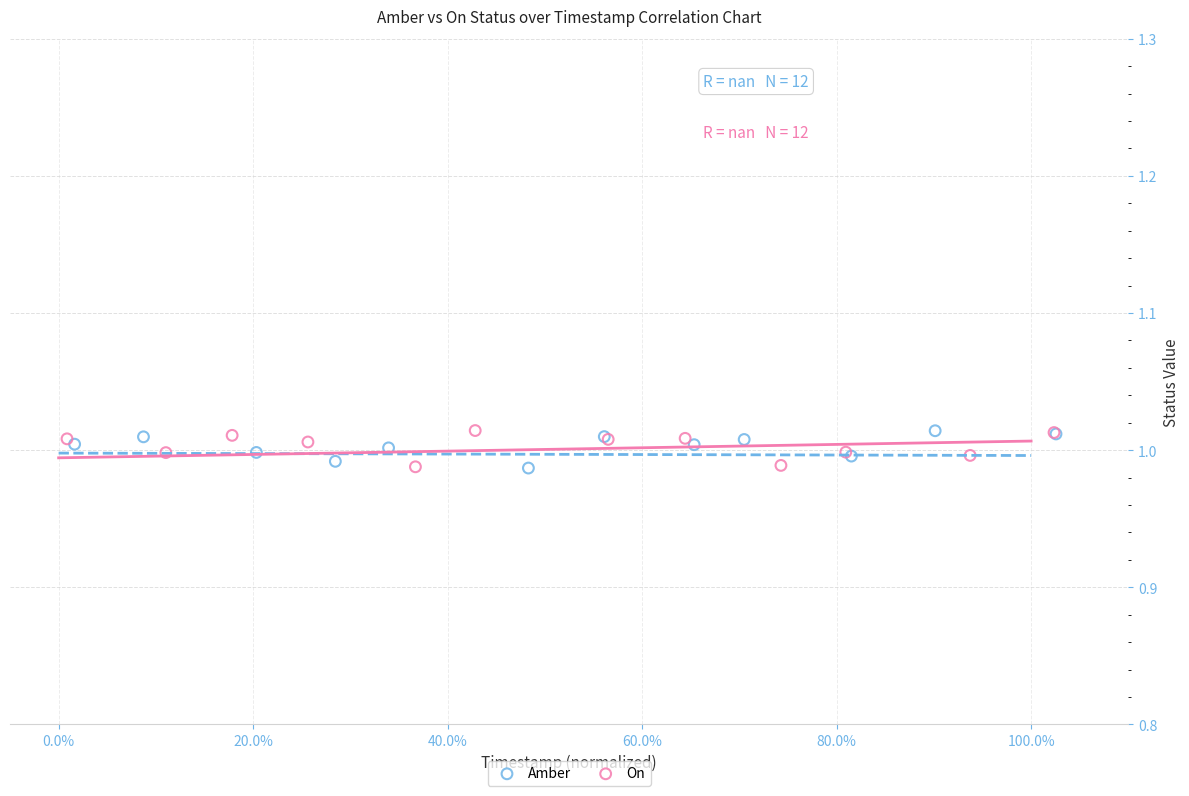

What are all the series names shown in the legend?

Amber, On